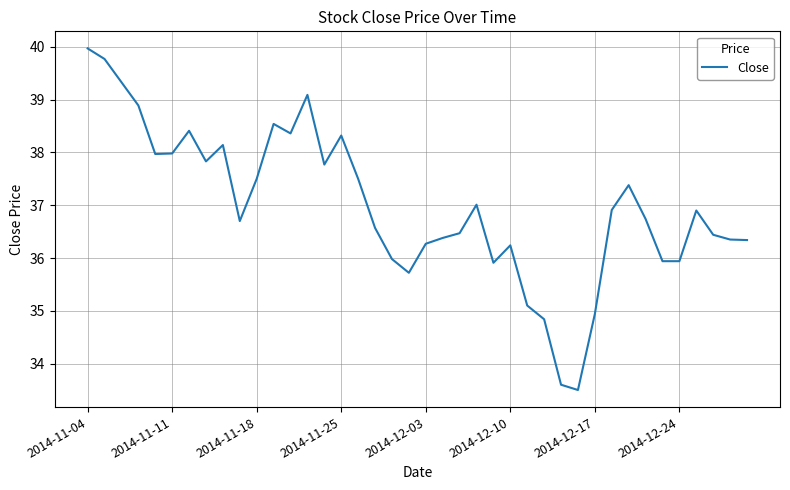

What is the minimum value shown in the chart?

33.5